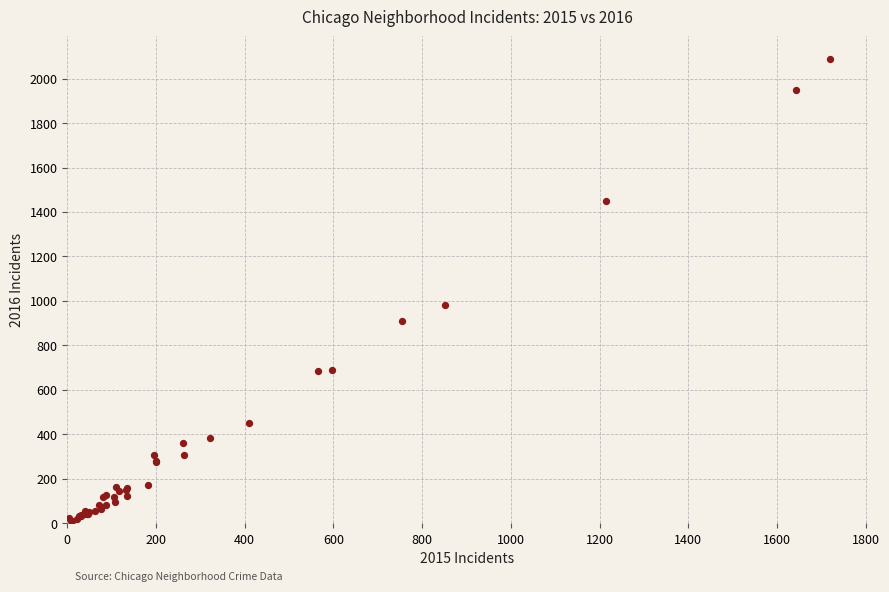

What Y value in the scatter plot is closest to 1048?

983